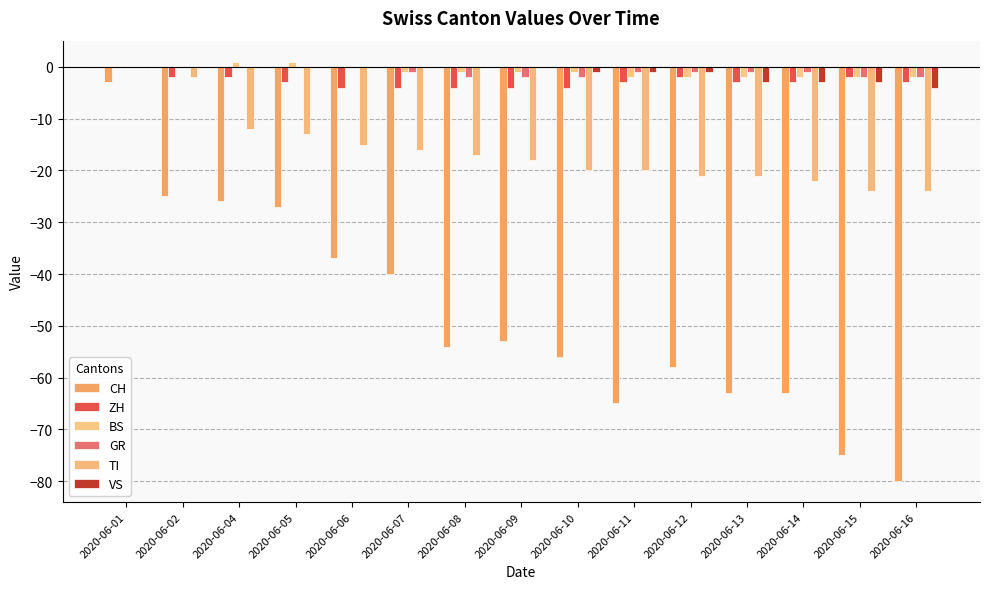

Which category has the highest value in the BS series?

2020-06-04